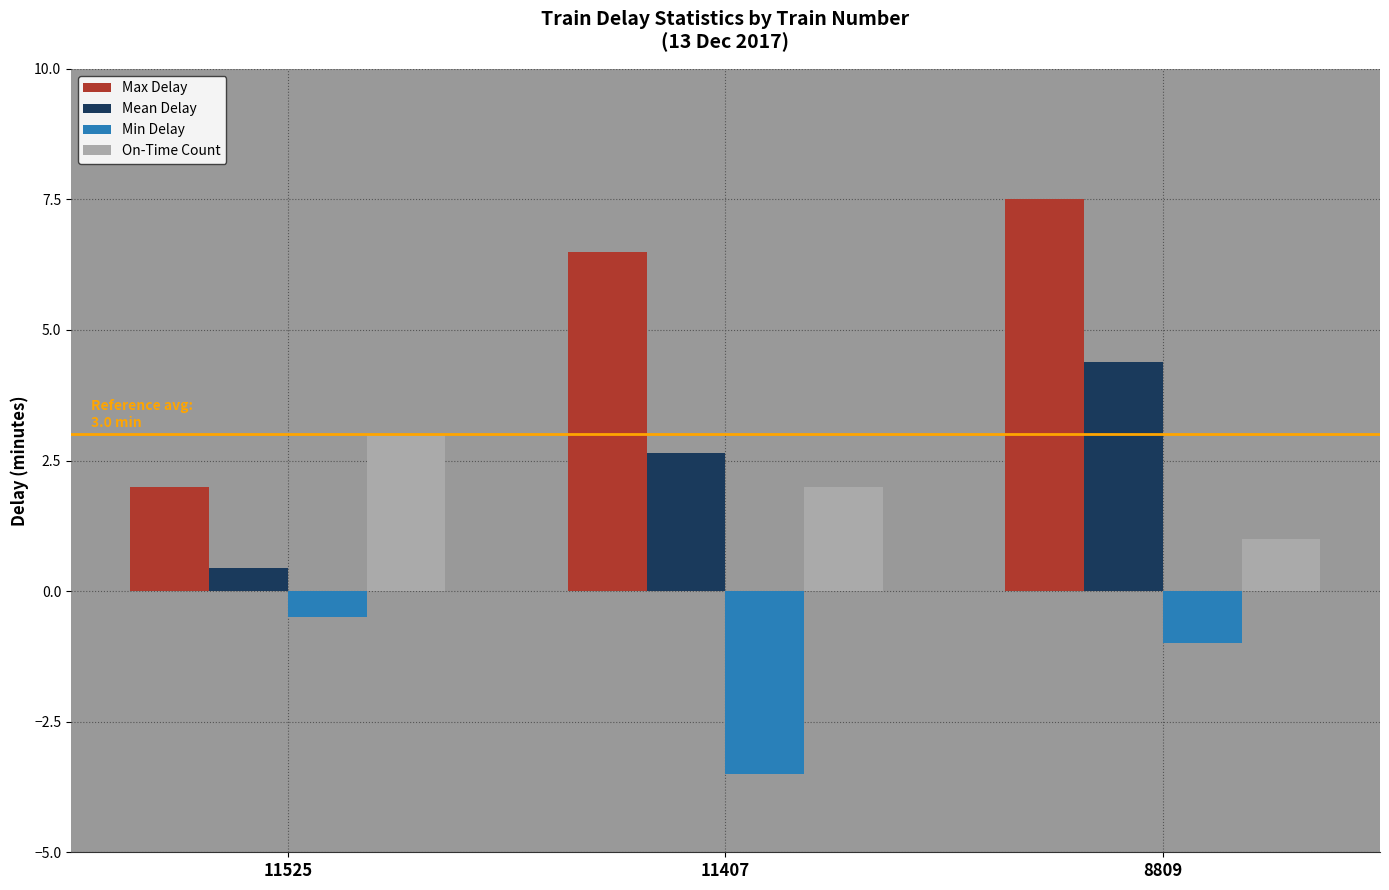

Count the number of categories in the chart.

3